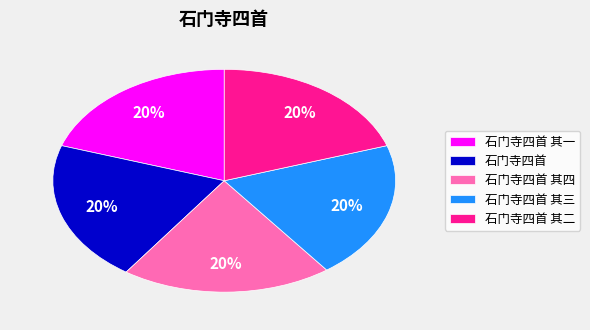

Count the number of slices in the pie.

5